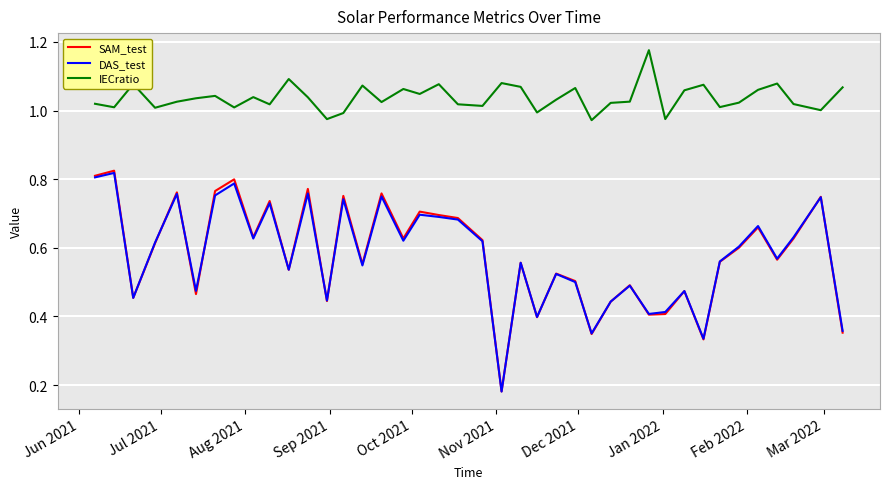

True or false: DAS_test and IECratio intersect in this chart.

False